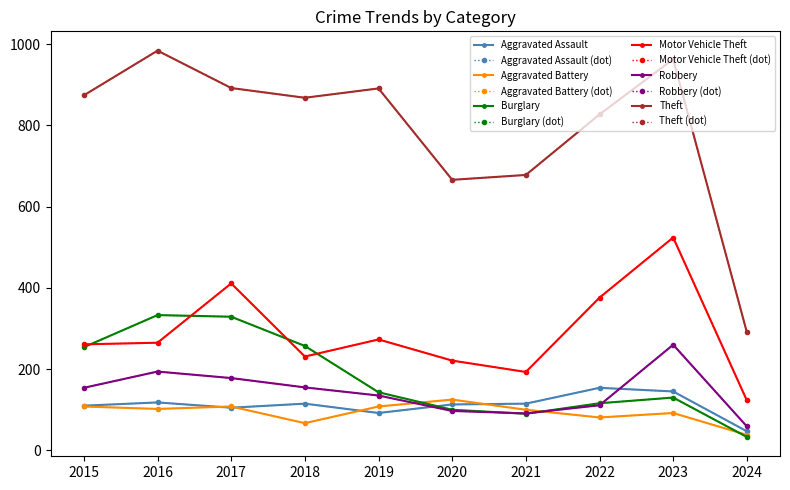

Does the chart have visible grid lines?

No